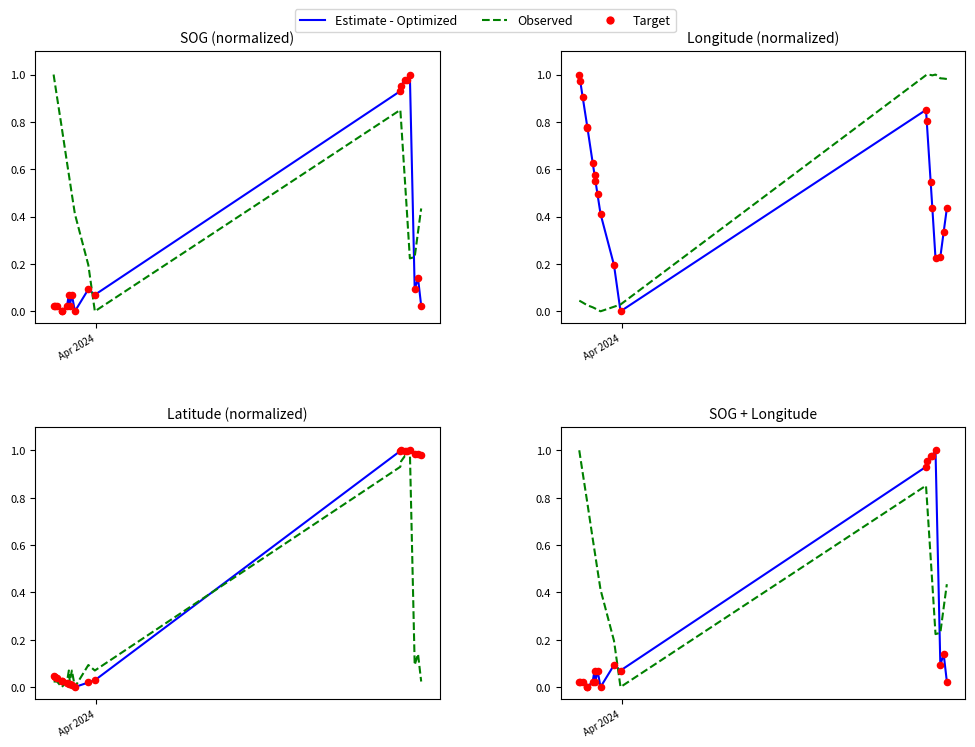

Which series has the largest Y range (max minus min)?

Estimate - Optimized